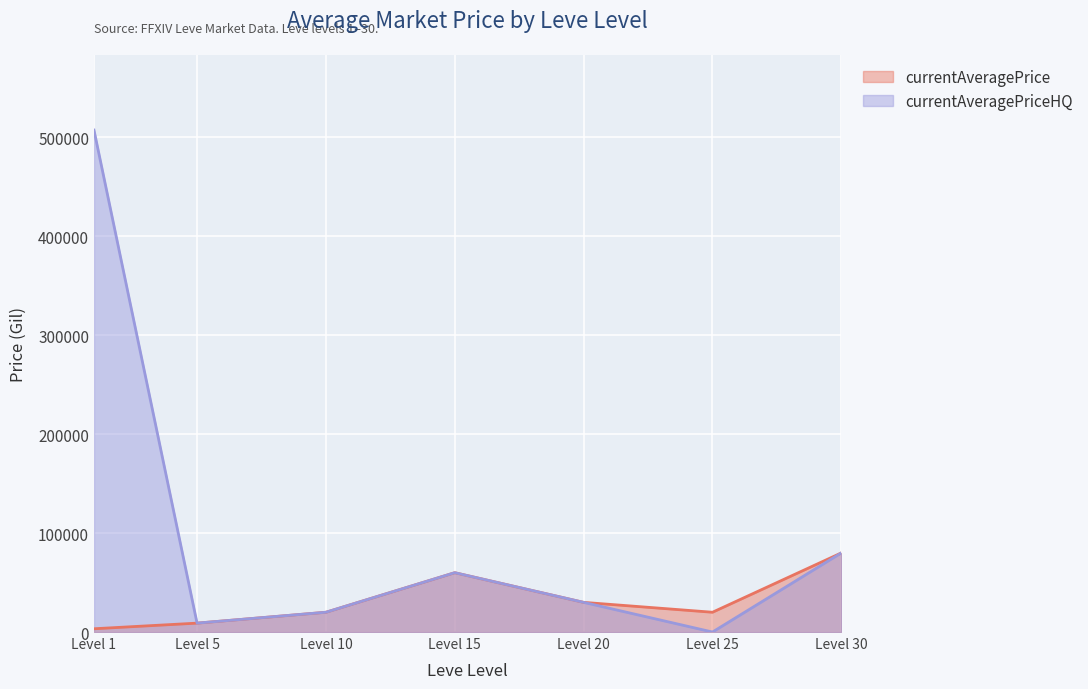

At which category does currentAveragePrice reach its first local peak?

Level 15